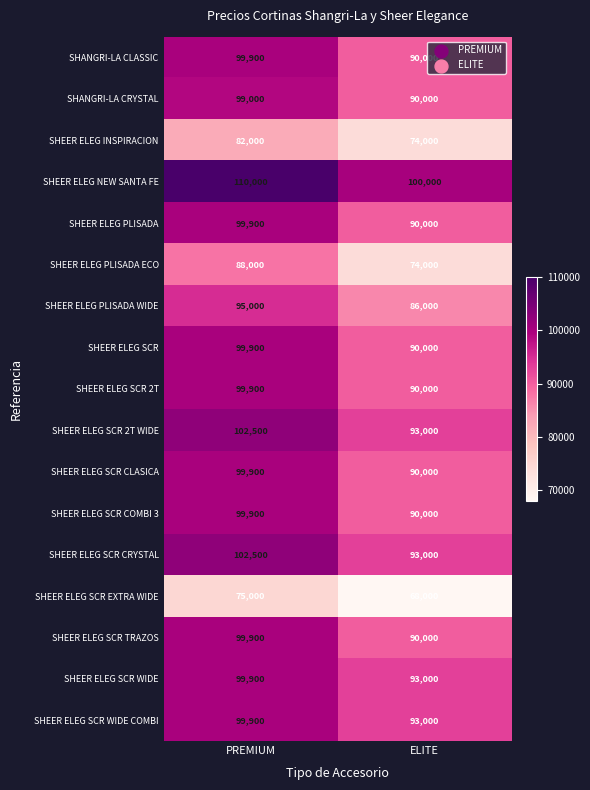

List the labels in order of SHEER ELEG SCR value, largest first.

PREMIUM, ELITE